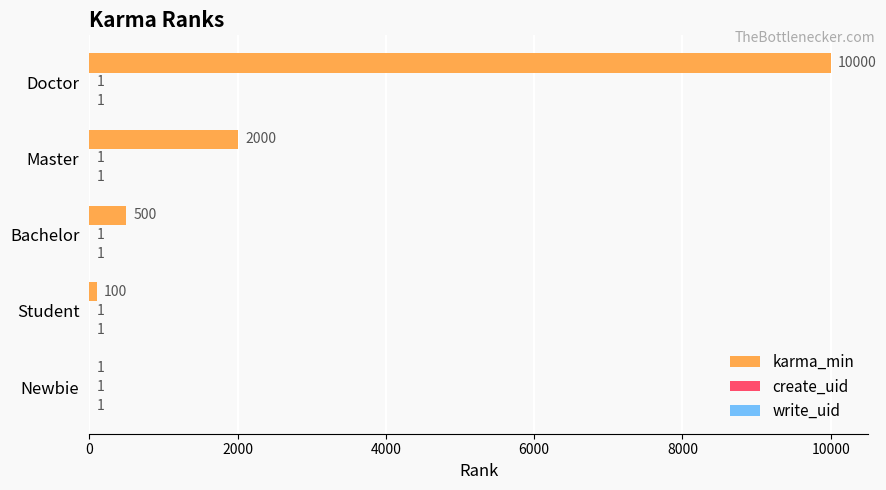

At which label is karma_min closest to 5000?

Master